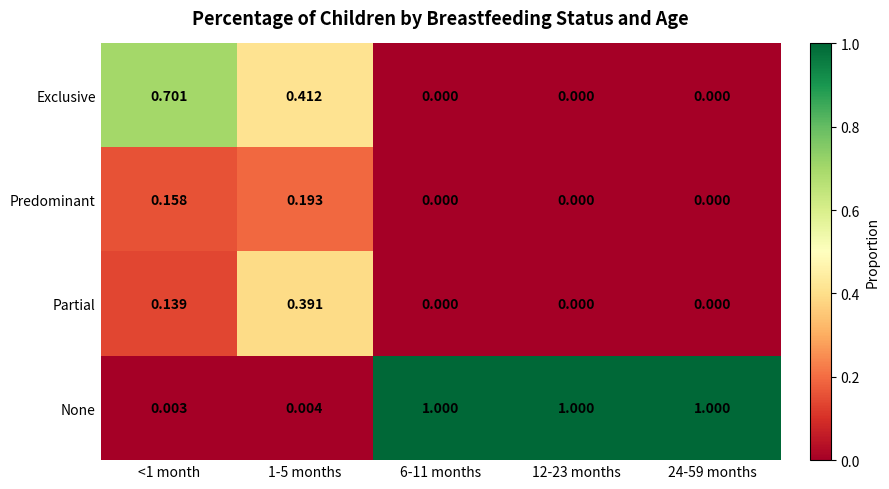

Which series has the largest total across all categories?

None